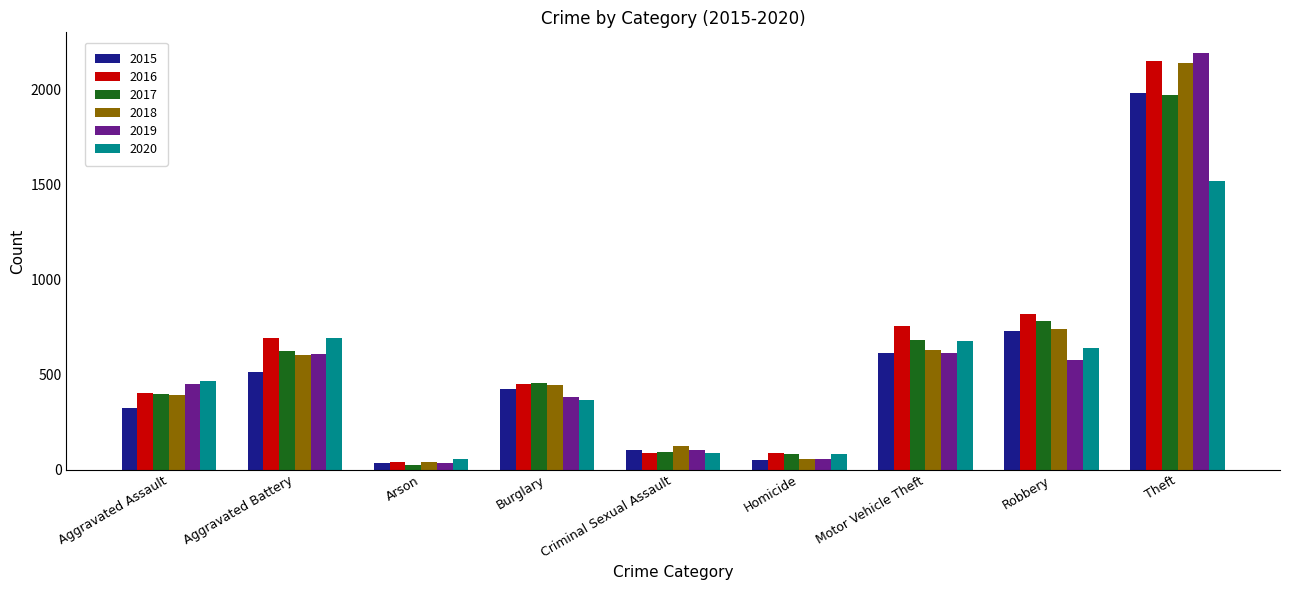

What is the total value across all series at Criminal Sexual Assault?

594